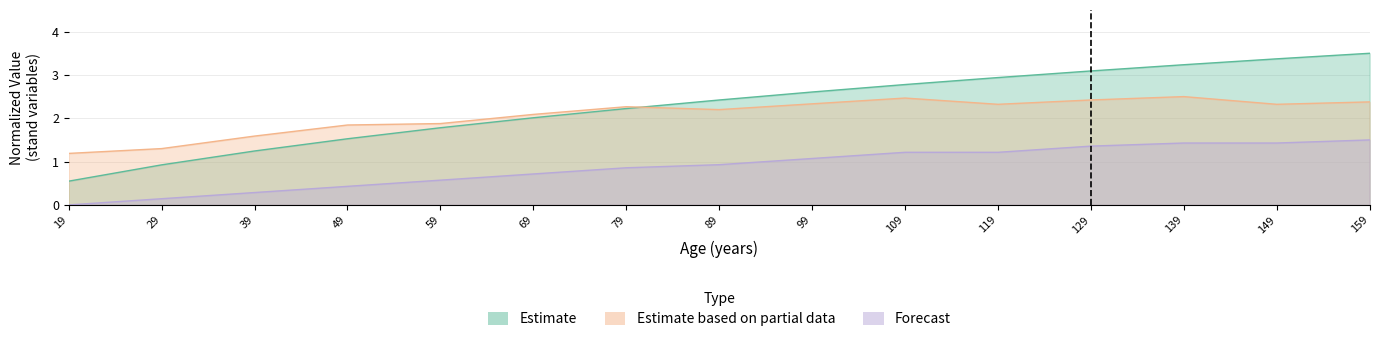

What is the total value across all series at 29?

2.4